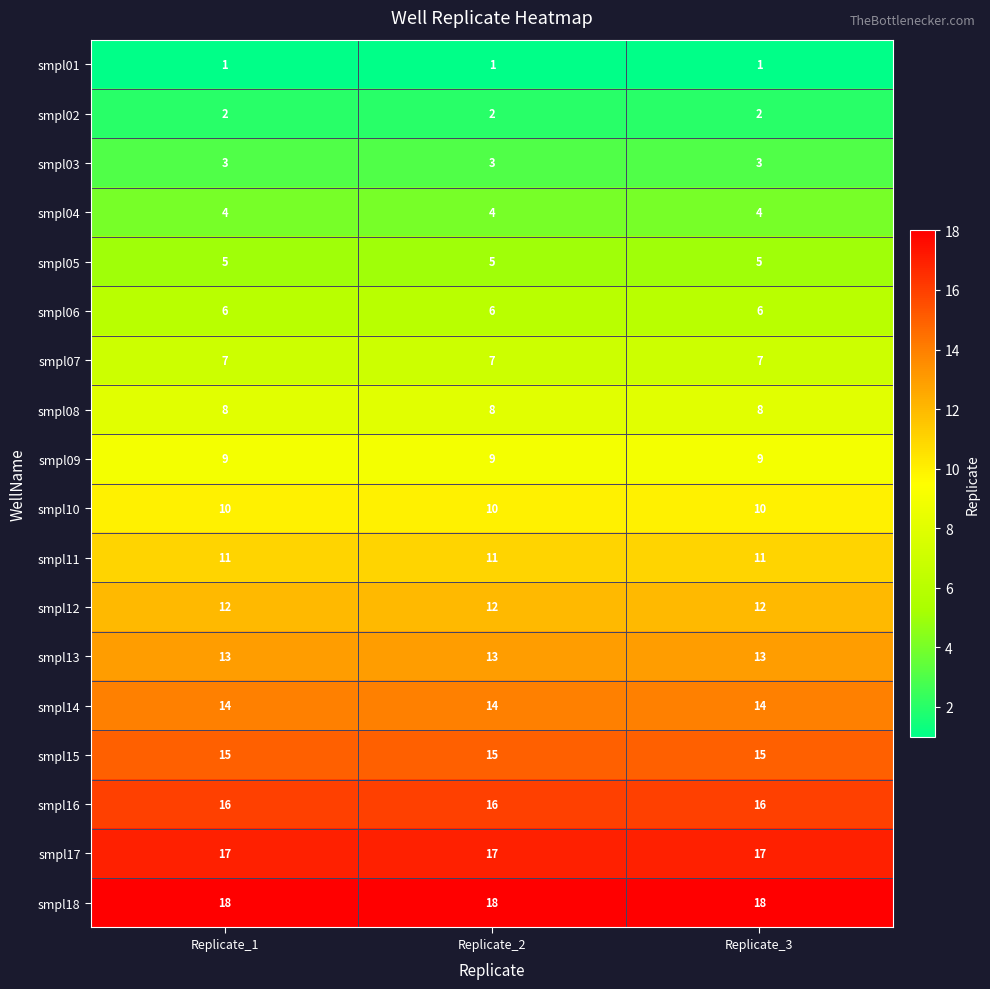

What is the maximum value for smpl08?

8